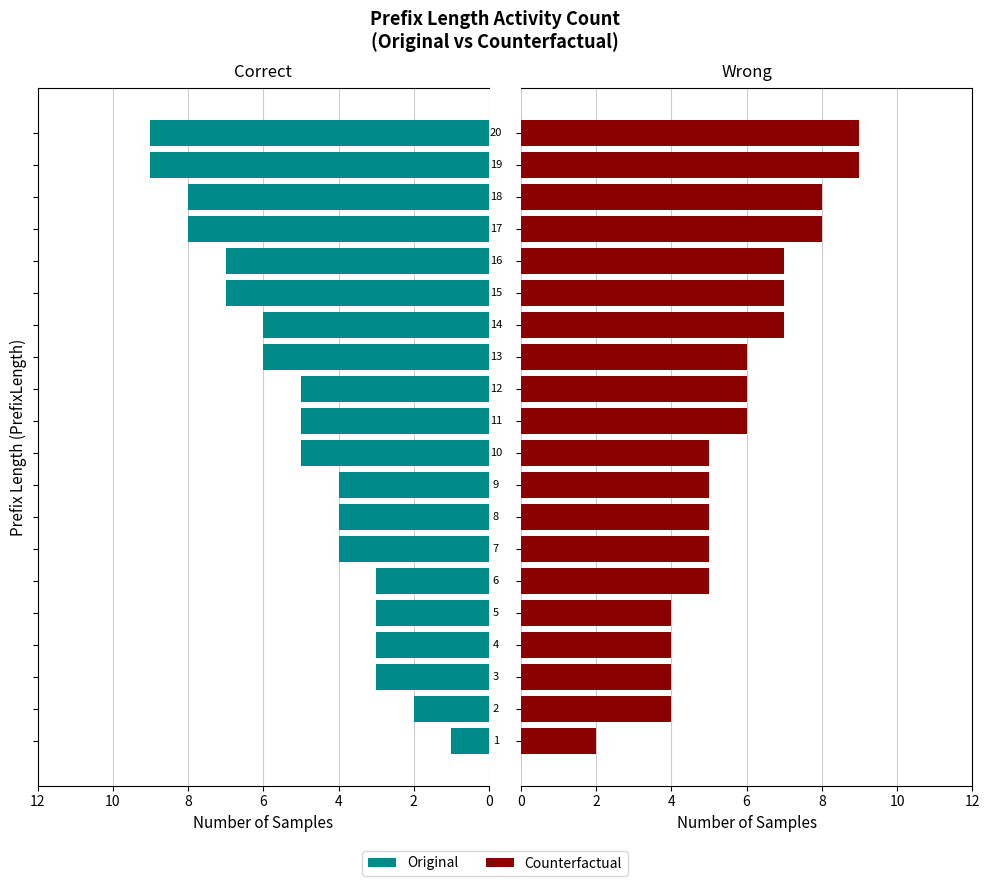

List the series in order of their overall mean, lowest first.

Original, Counterfactual